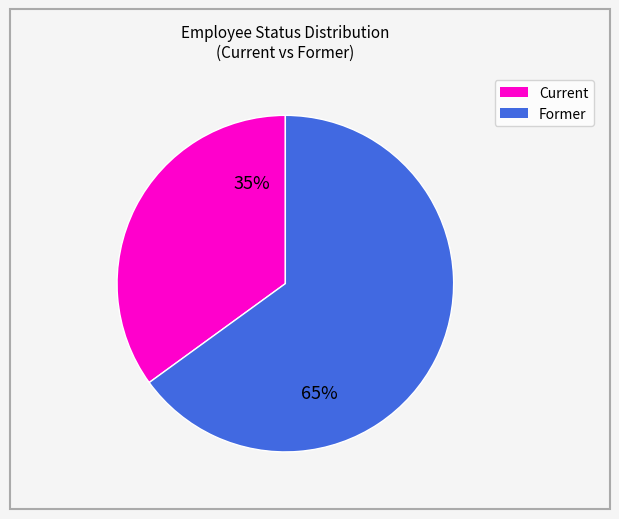

Does any single category account for the majority?

Yes